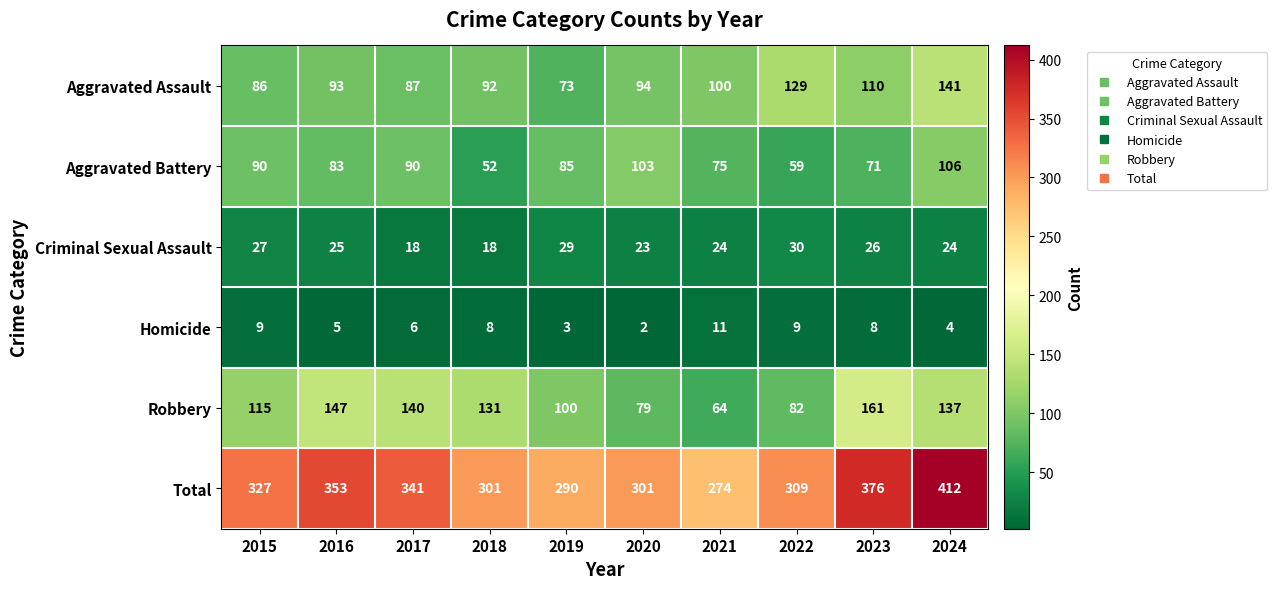

At which category does the chart reach its peak across all series?

2024